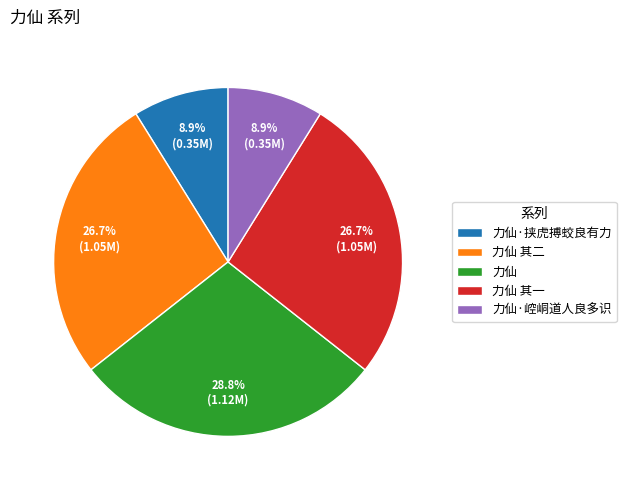

How many slices are in this pie chart?

5